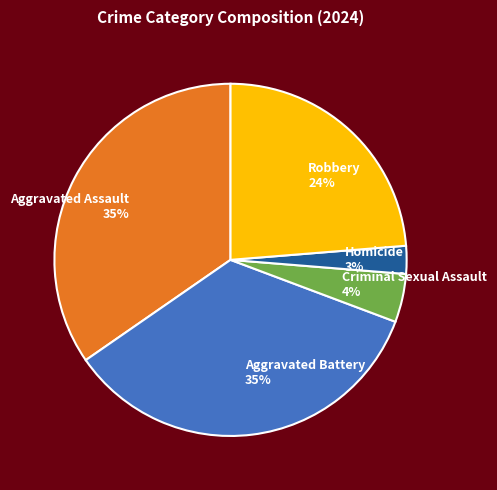

Does any single category account for the majority?

No